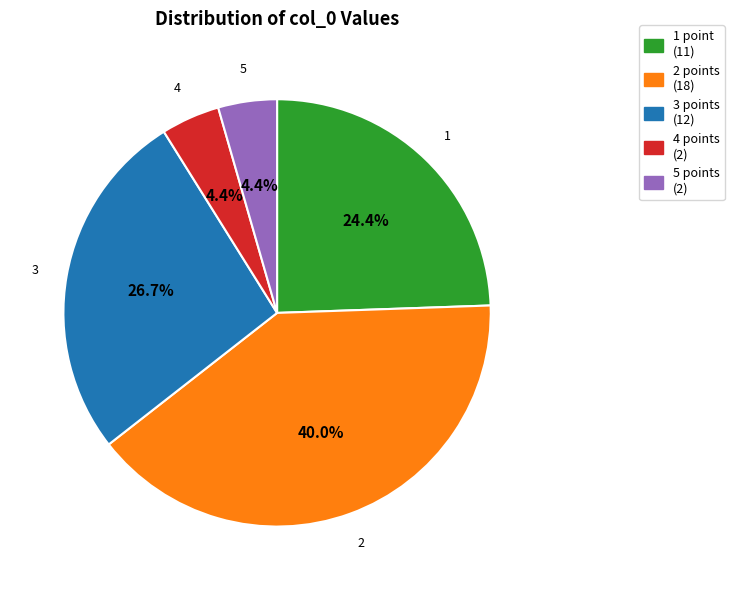

What is the largest slice in the pie chart?

2